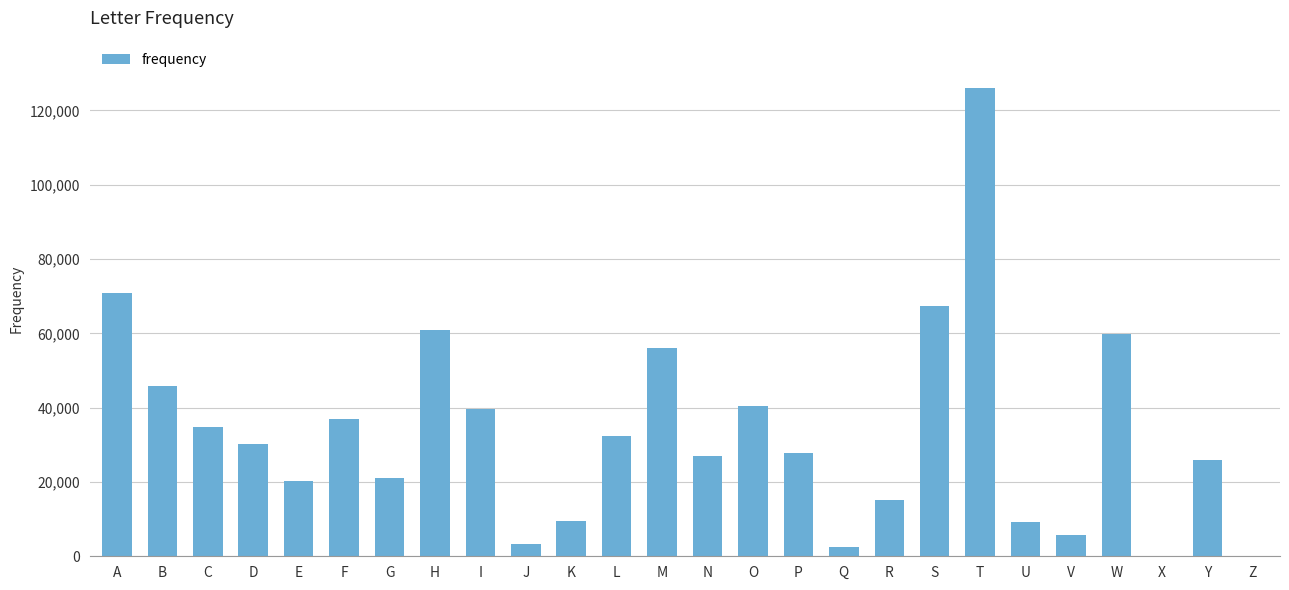

How many categories are shown in the chart?

26